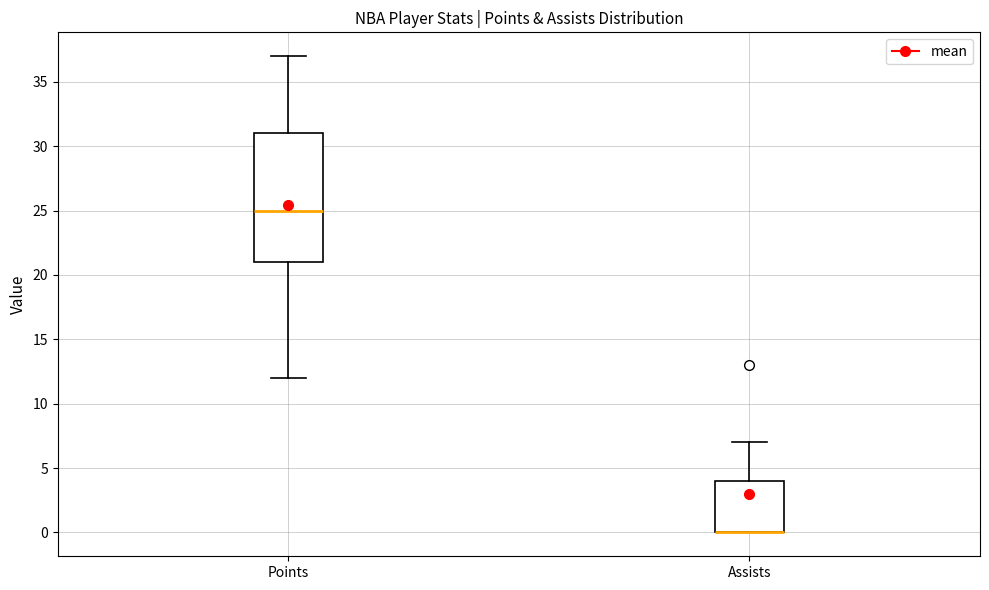

Reading left to right, transcribe this box plot: for each box, give where its median line is, the range the box spans, and where its two whiskers end, as read against the y-axis. The values are not printed on the chart, so give them approximately, as read against the axis.

Points: median 25, box 21 to 31, whiskers 12 to 37
Assists: median 0 (drawn on the box's lower edge), box 0 to 4, whiskers 0 to 7